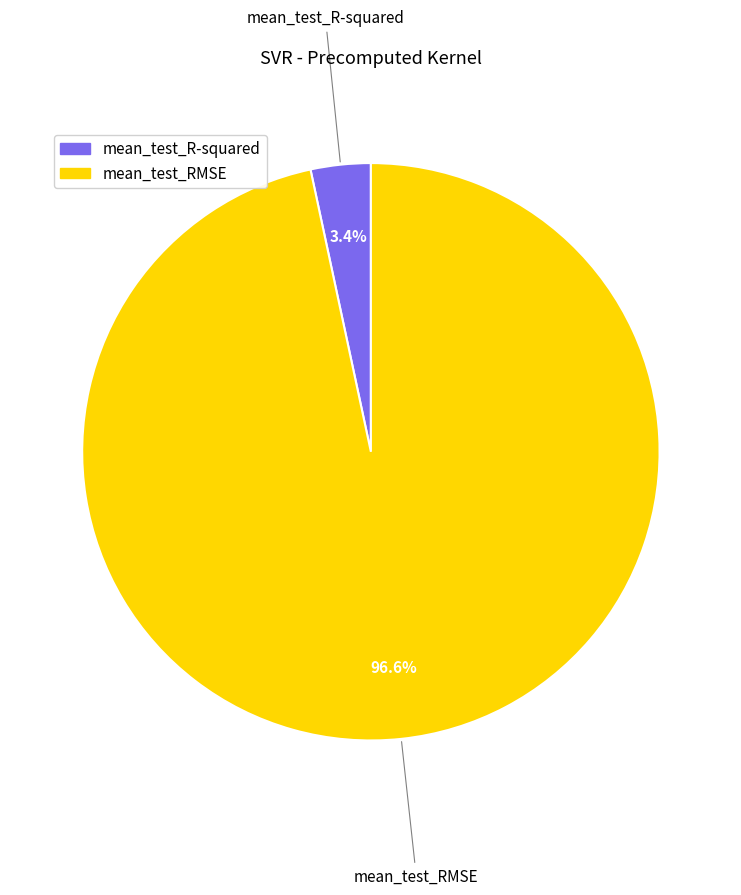

Combined, what portion of the pie is mean_test_R-squared and mean_test_RMSE?

100.0%